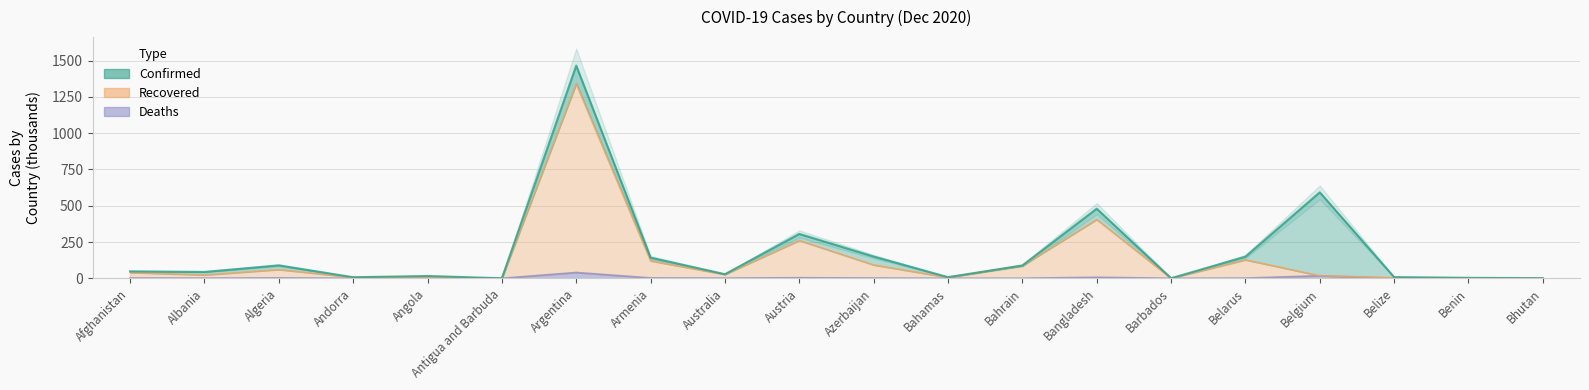

What is the label of the 16th point from the right?

Angola